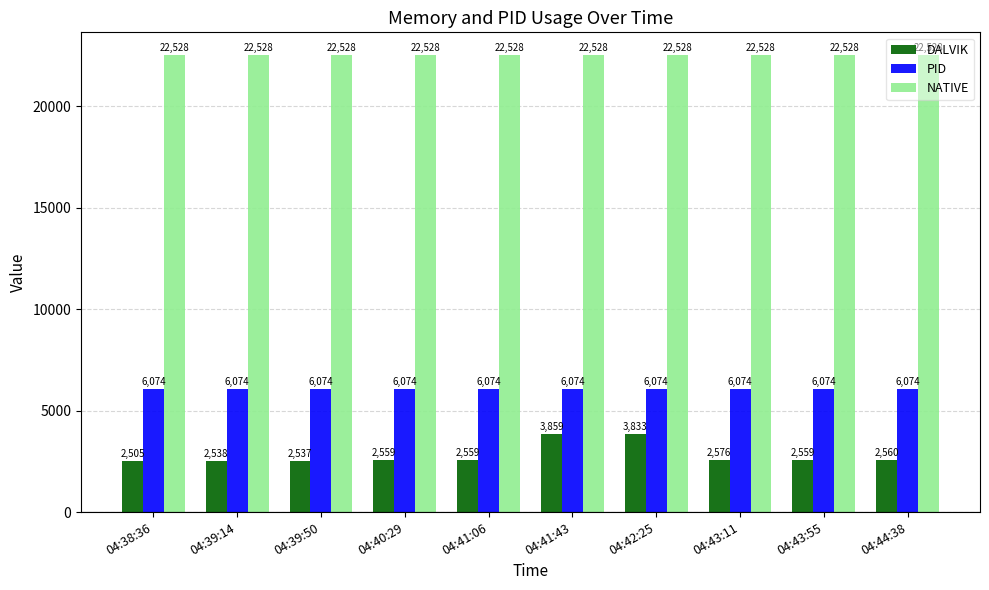

What is the average value of the PID series?

6074